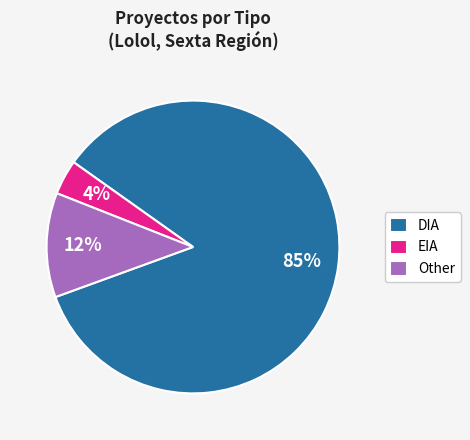

Which slice is the smallest?

EIA